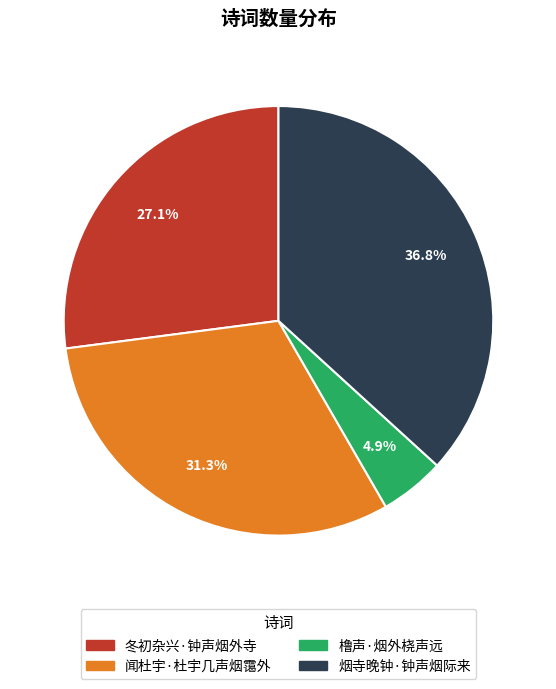

Combined, do 橹声·烟外桡声远 and 闻杜宇·杜宇几声烟霭外 account for over 50%?

No